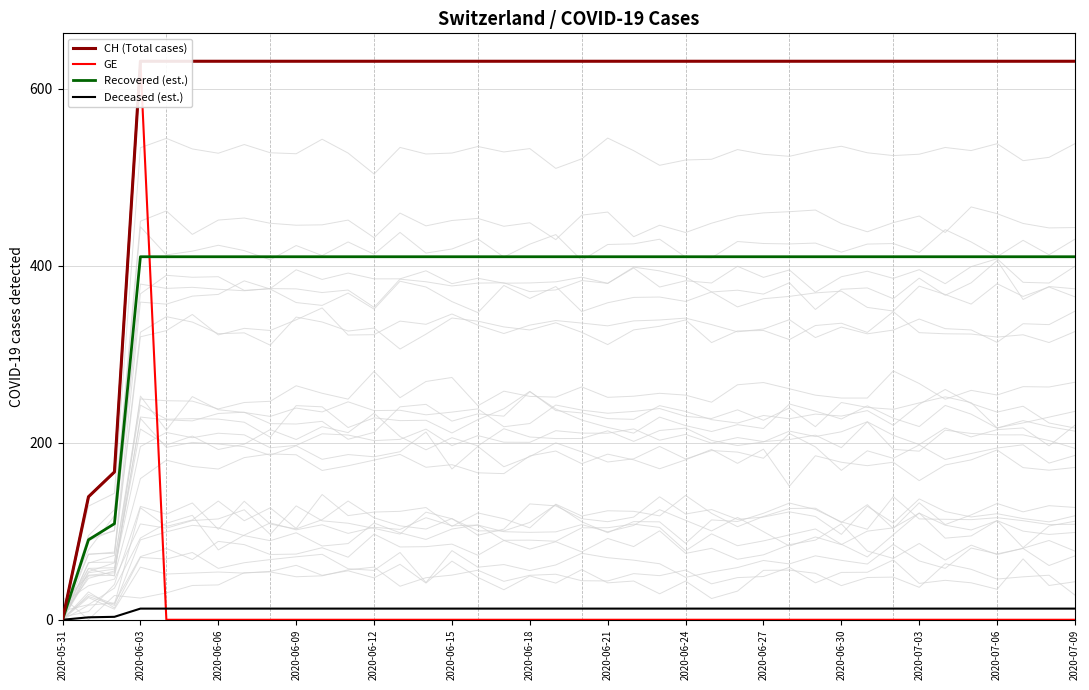

Which series has the largest total across all categories?

CH (Total cases)